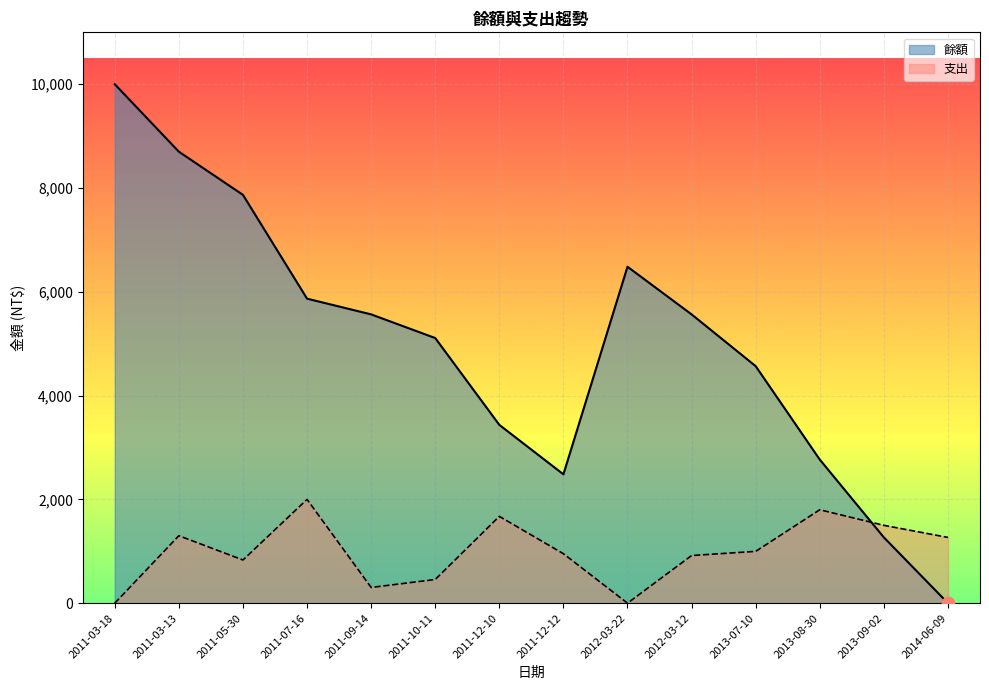

Which series reaches the minimum Y coordinate?

餘額